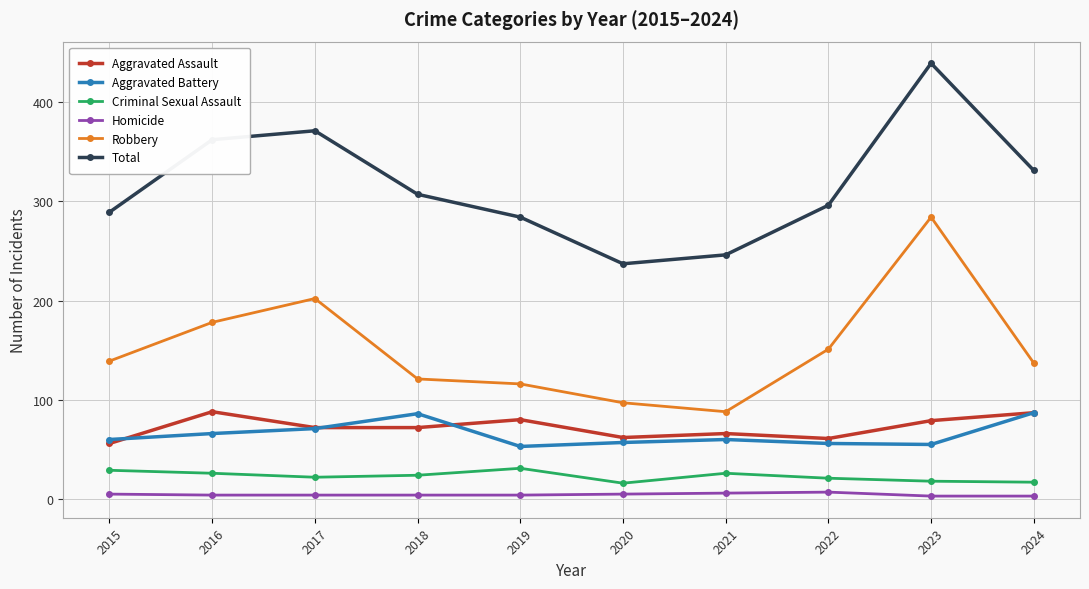

How many lines are shown in the chart?

6